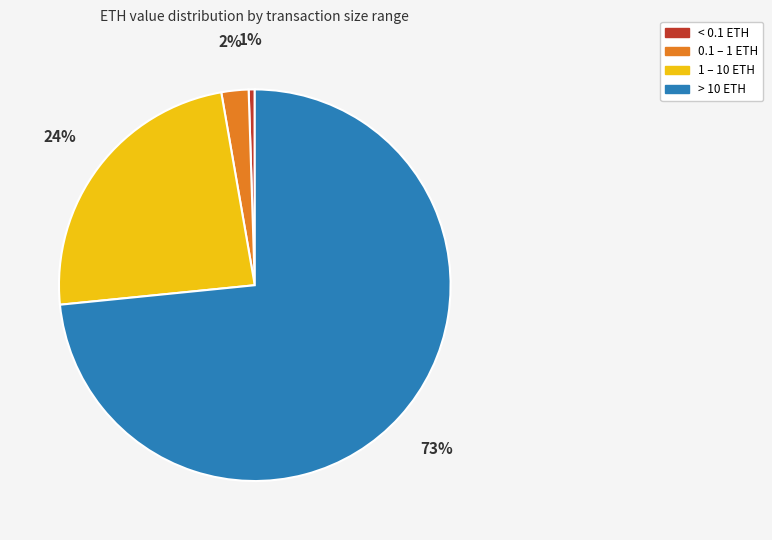

Is there any slice that represents more than half of the pie?

Yes